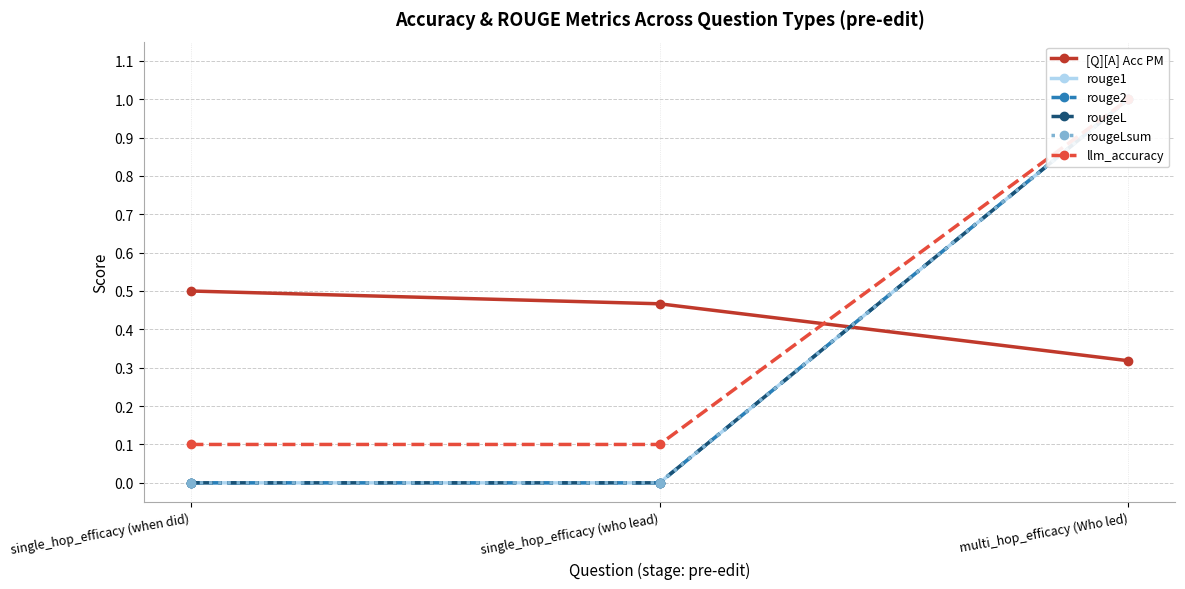

What position from the right is single_hop_efficacy (who lead)?

2